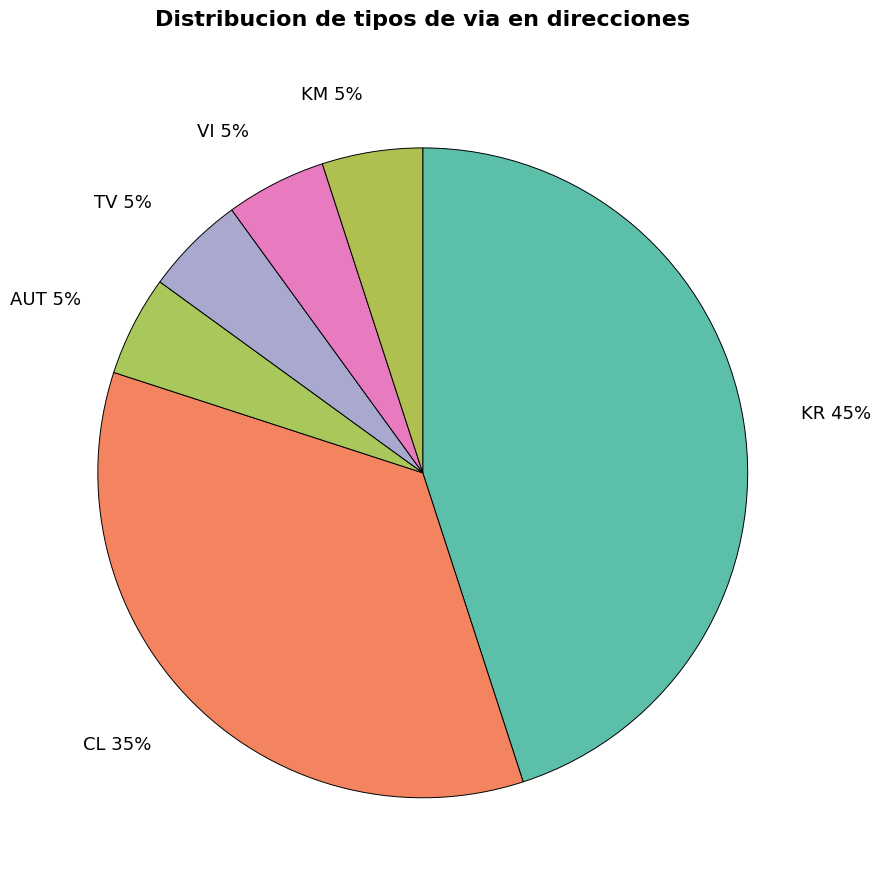

Combined, do AUT and TV account for over 50%?

No